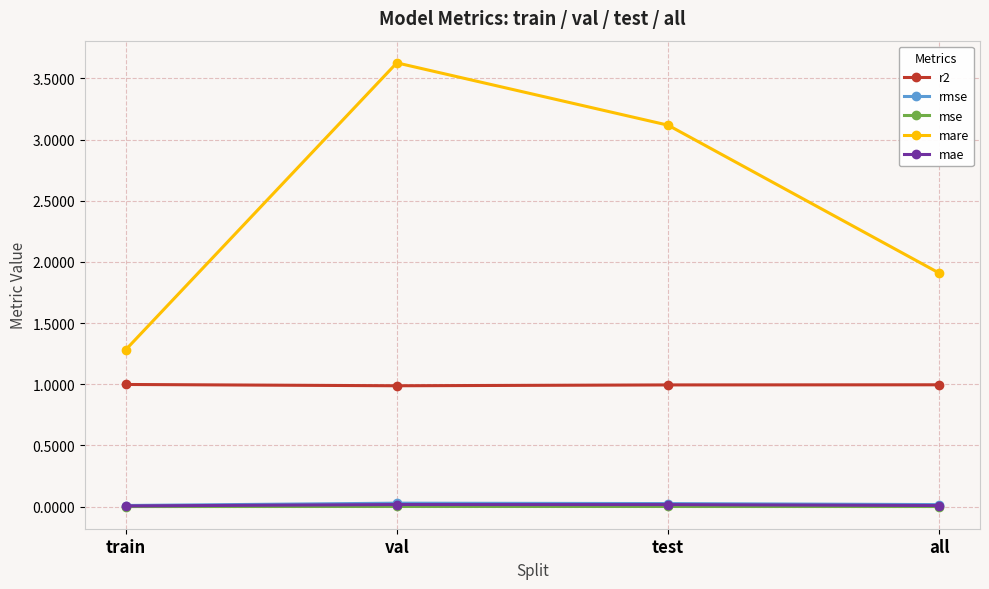

What is the total value across all series at test?

4.2